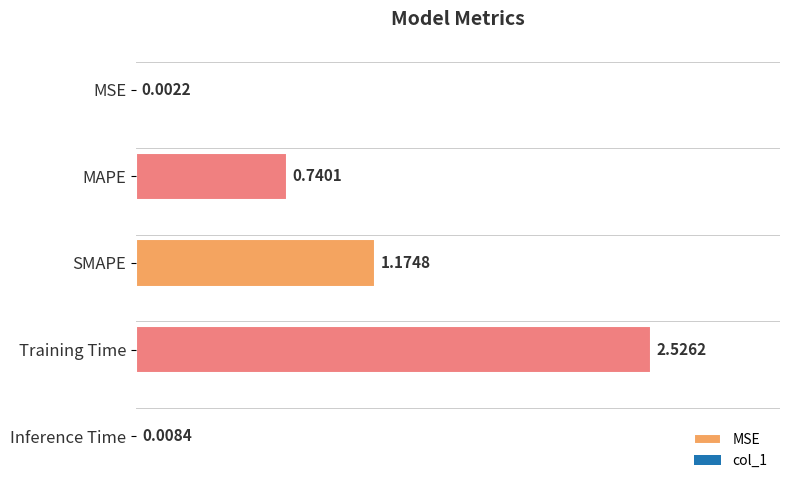

Rank the categories by value from highest to lowest.

Training Time, SMAPE, MAPE, Inference Time, MSE